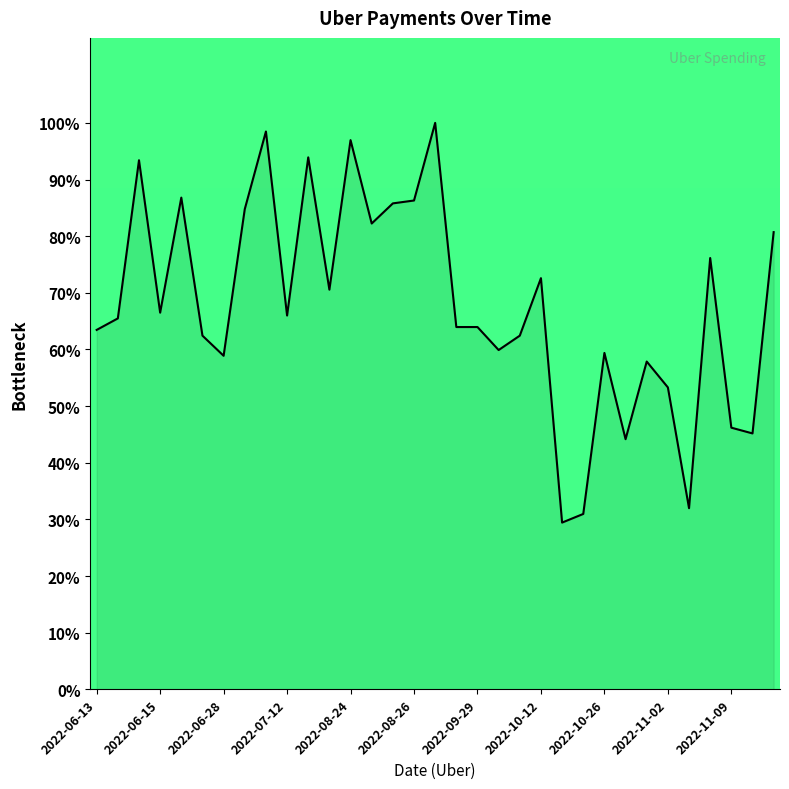

Count the number of values greater than 65.

17